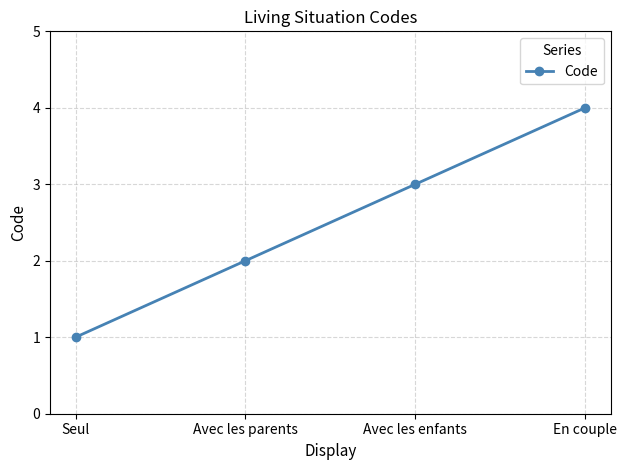

What is the maximum value shown in the chart?

4